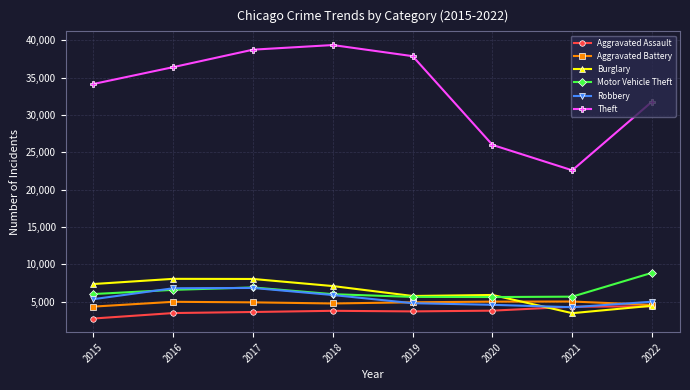

The value of Motor Vehicle Theft at 2018 is 6003. True or false?

True